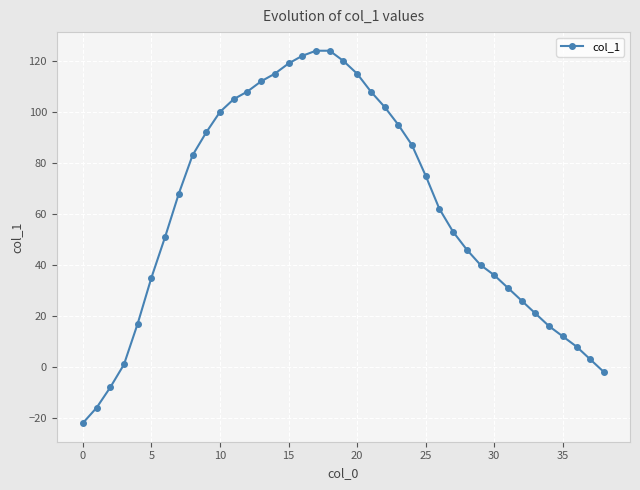

Count the number of categories in the chart.

39